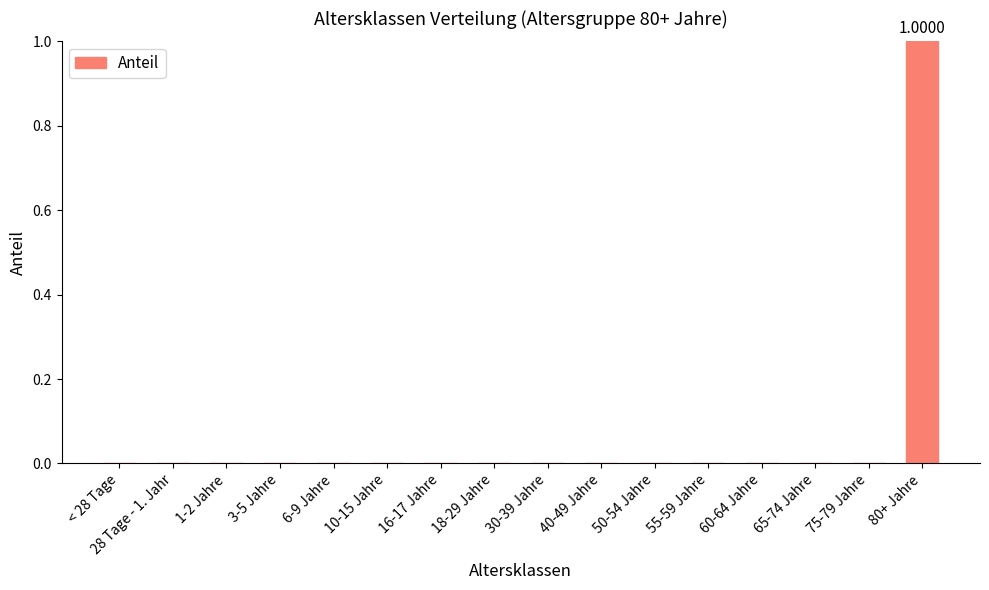

At which category does the chart reach its minimum across all series?

< 28 Tage